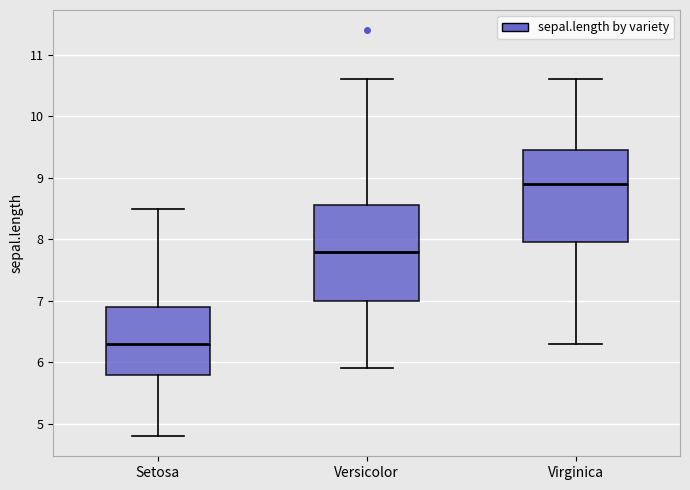

Reading left to right, read every box against the y-axis: the position of its median line, the range the box covers, and the ends of its whiskers. The values are not printed on the chart, so give them approximately, as read against the axis.

Setosa: median 6.3, box 5.8 to 6.9, whiskers 4.8 to 8.5
Versicolor: median 7.8, box 7.0 to 8.6, whiskers 5.9 to 10.6
Virginica: median 8.9, box 8.0 to 9.5, whiskers 6.3 to 10.6